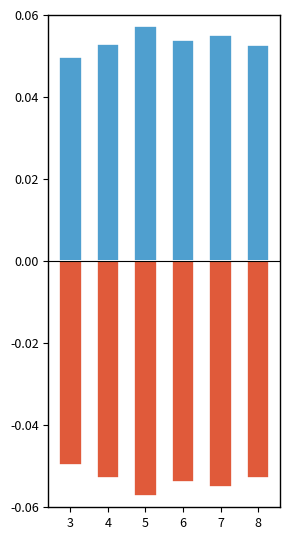

Reading left to right, extract all data points from this chart.

Random: 0.0	0.1	0.1	0.1	0.1	0.1
MoSi-ESP: -0.0	-0.1	-0.1	-0.1	-0.1	-0.1